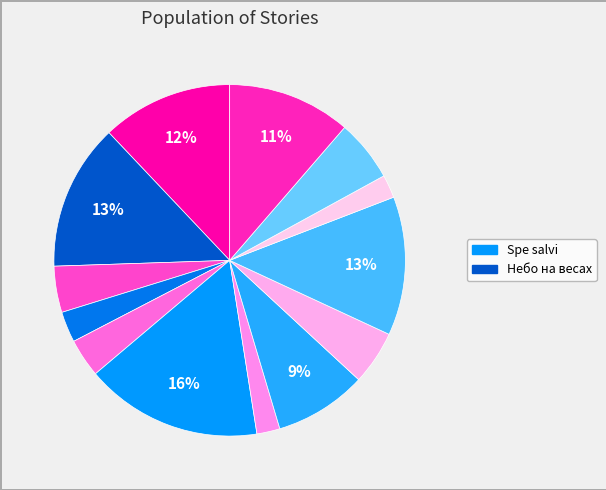

Count the number of slices in the pie.

13